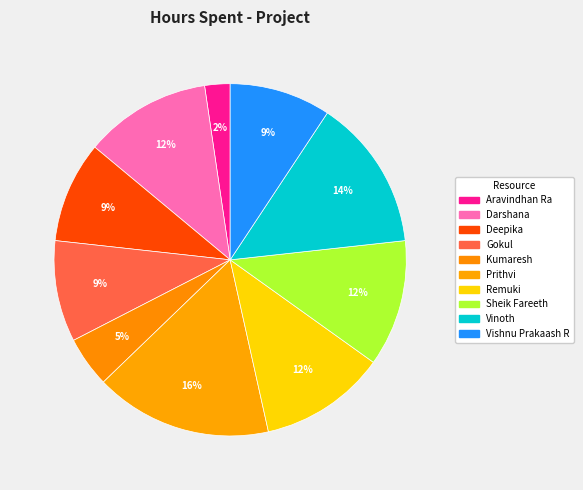

Count the number of slices in the pie.

10